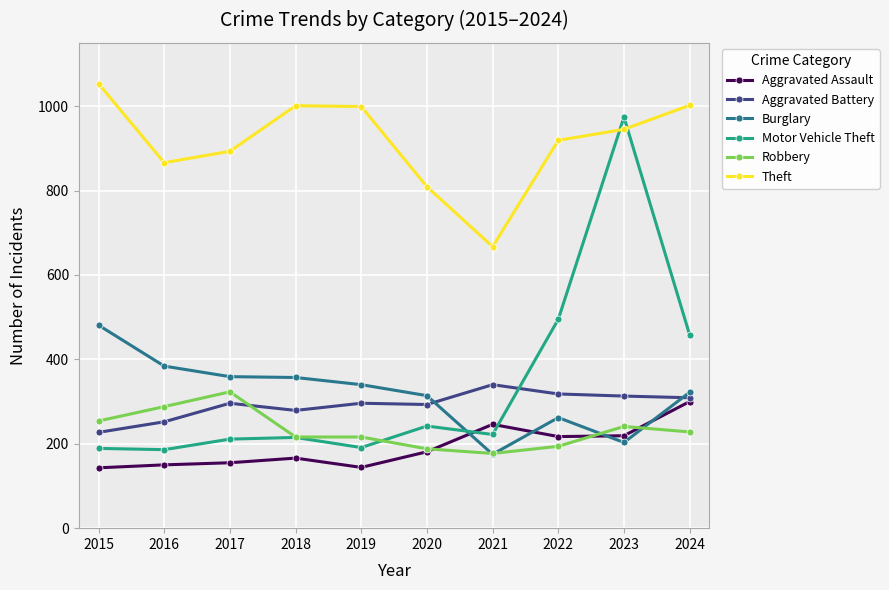

Which series changed the most between 2018 and 2021?

Theft